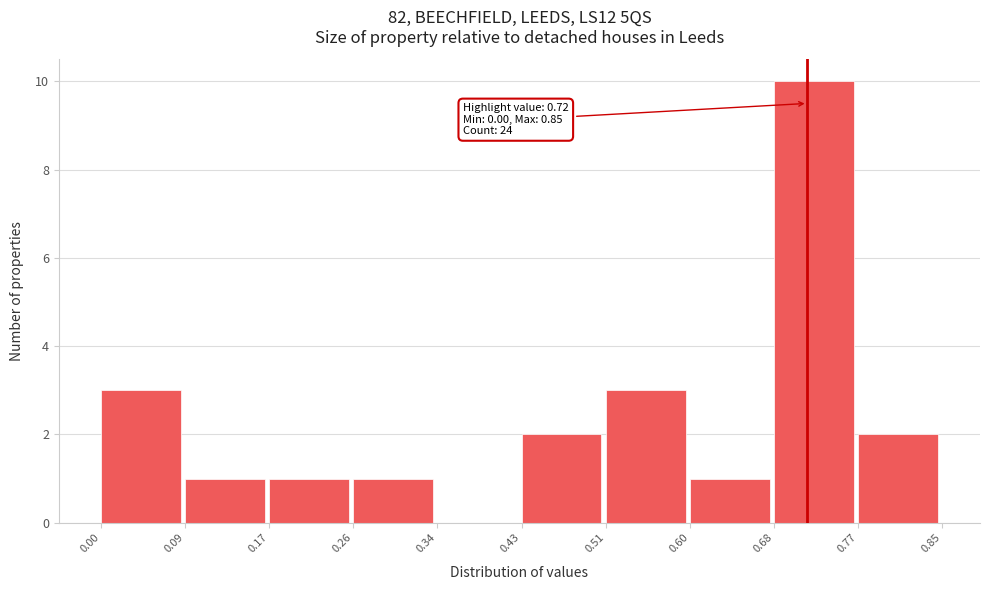

Which range on the x-axis has the tallest bar?

0.68 to 0.77